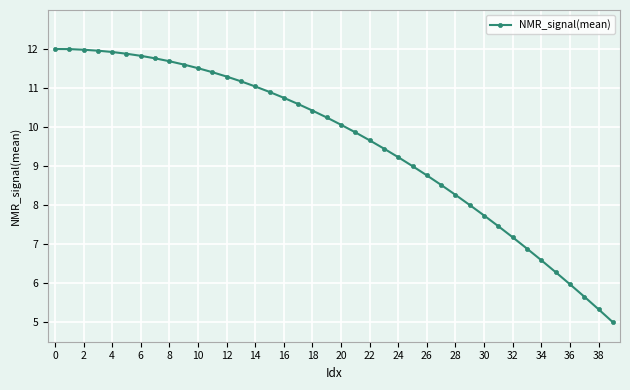

What is the smallest value displayed?

5.0